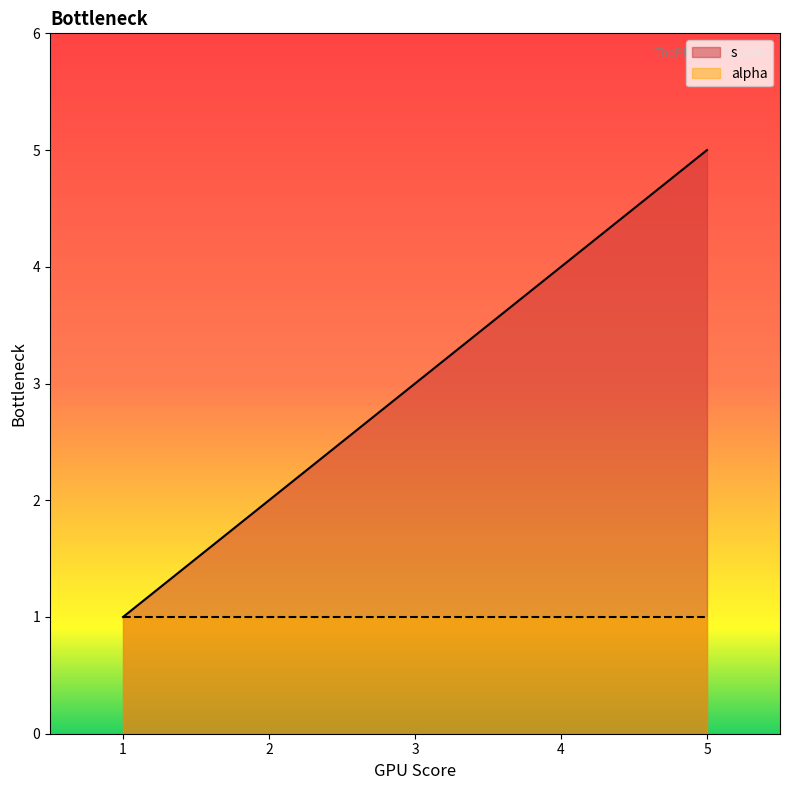

Rank the series by their maximum value, from highest to lowest.

s, alpha